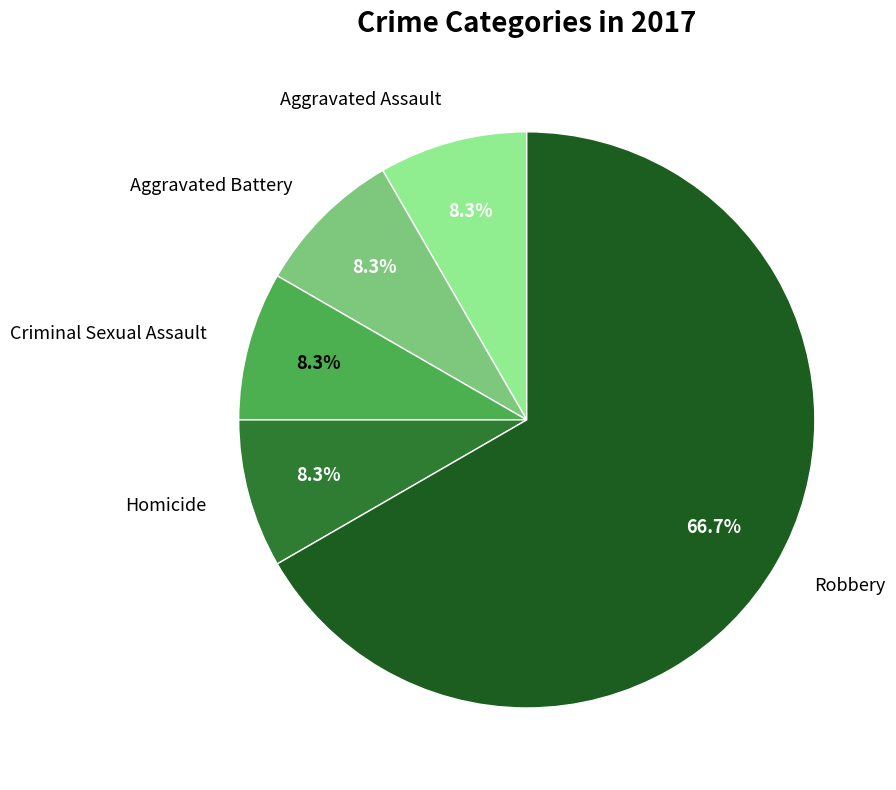

Which category has the biggest portion of the pie?

Robbery